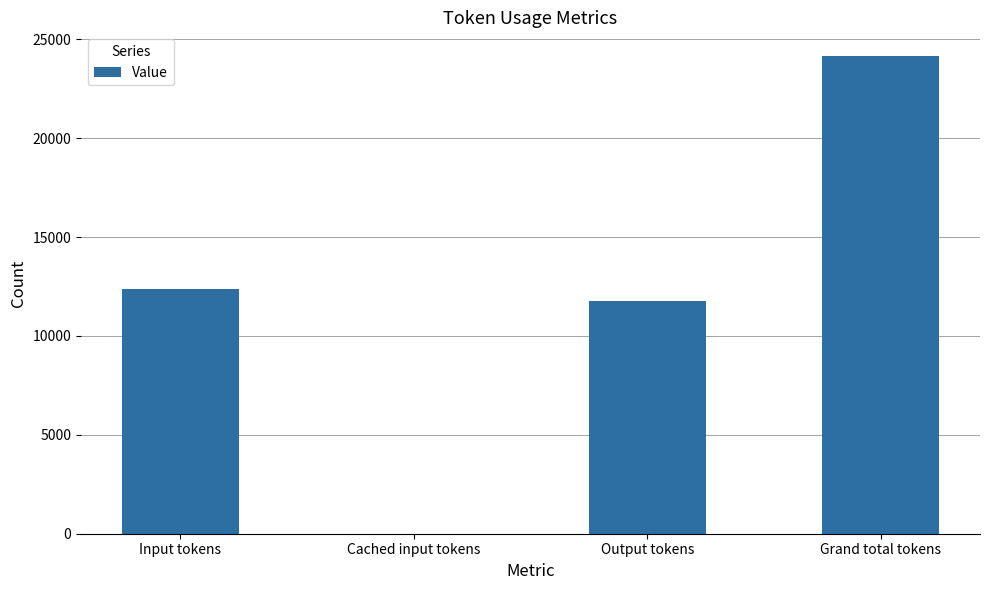

Where is the data nearest to the value 12072?

Output tokens